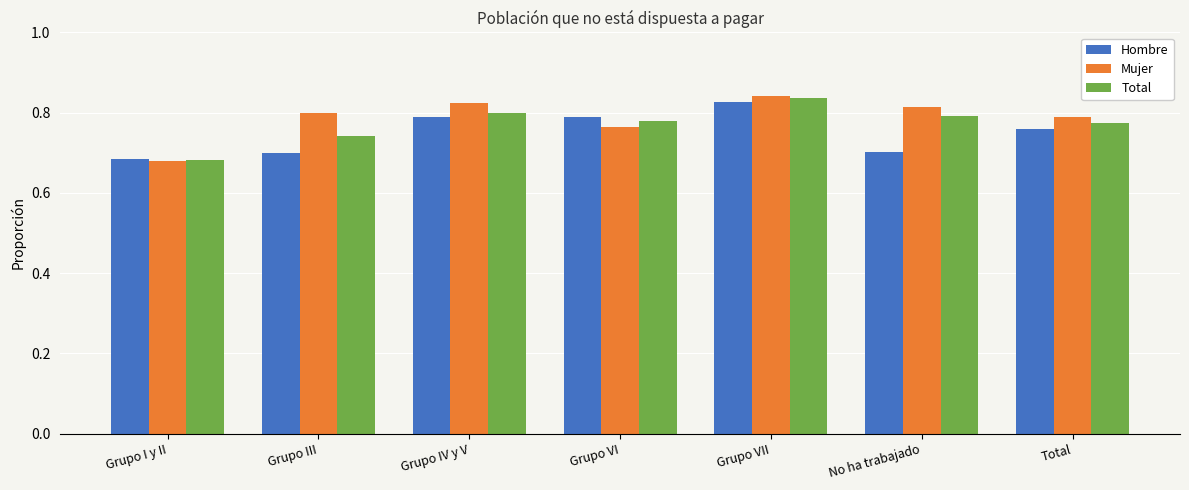

Which series has the largest total across all categories?

Mujer